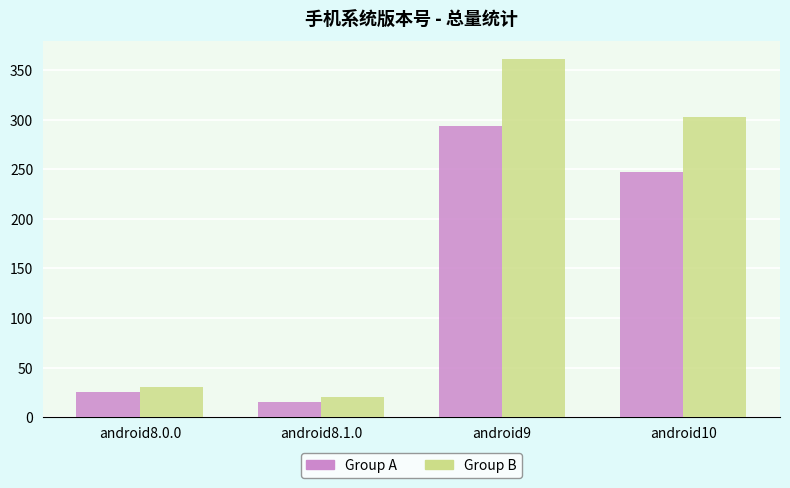

What is the smallest value displayed?

15